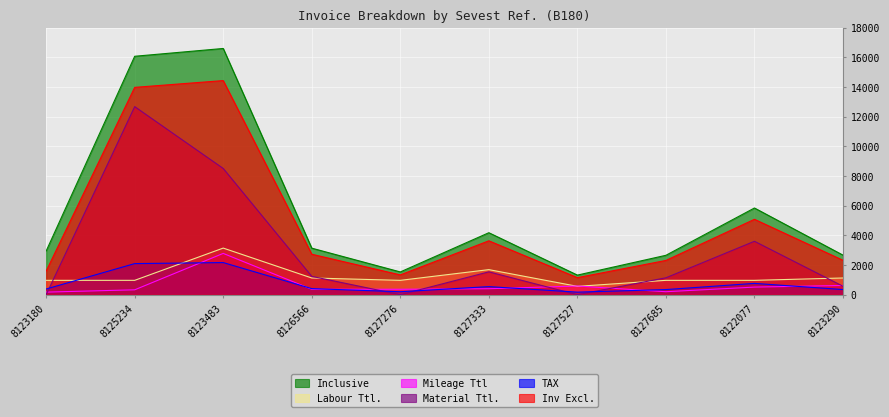

What is the sum of all Labour Ttl. values?

12481.8